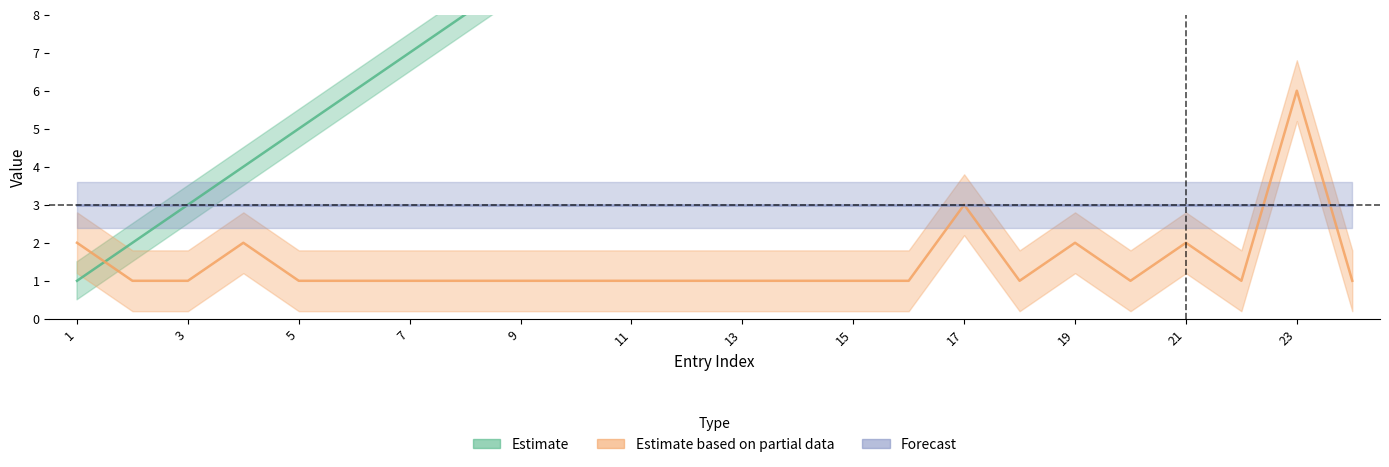

At how many categories does at least one series exceed 14?

10